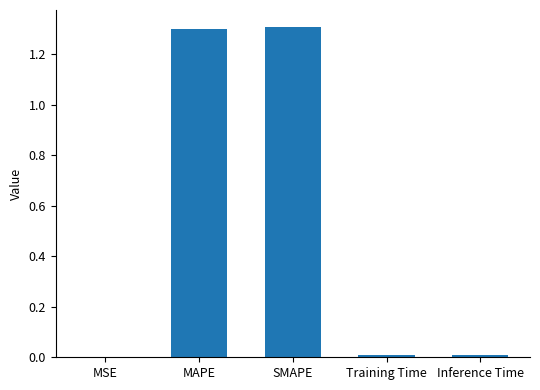

How many distinct data groups are displayed?

1